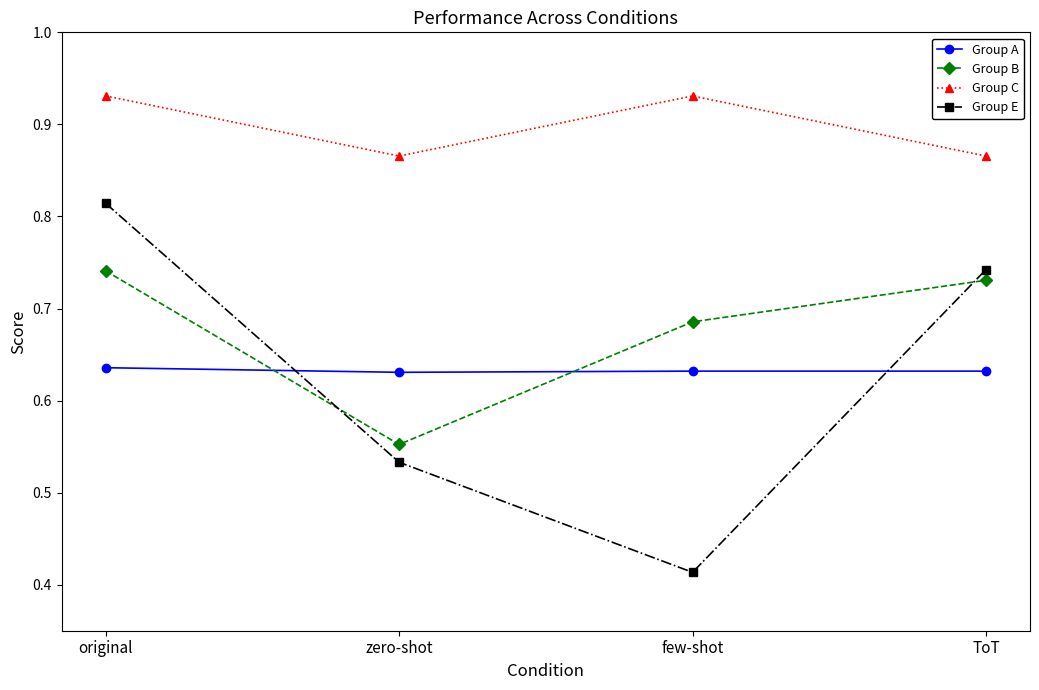

At few-shot, list the series in order from smallest to largest.

Group E, Group A, Group B, Group C